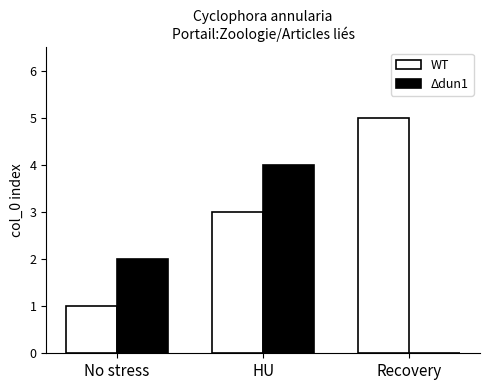

Reading right to left, list all the values displayed in this chart.

WT: Recovery=5	HU=3	No stress=1
Δdun1: Recovery=0	HU=4	No stress=2